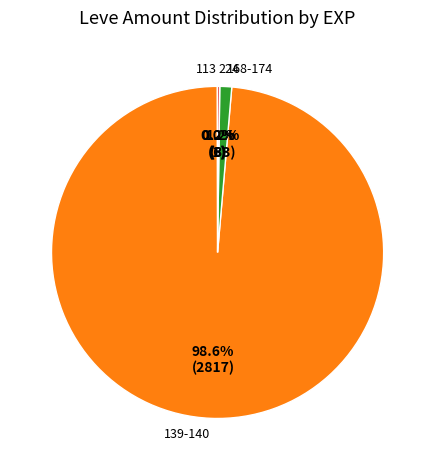

What is the largest slice in the pie chart?

139-140